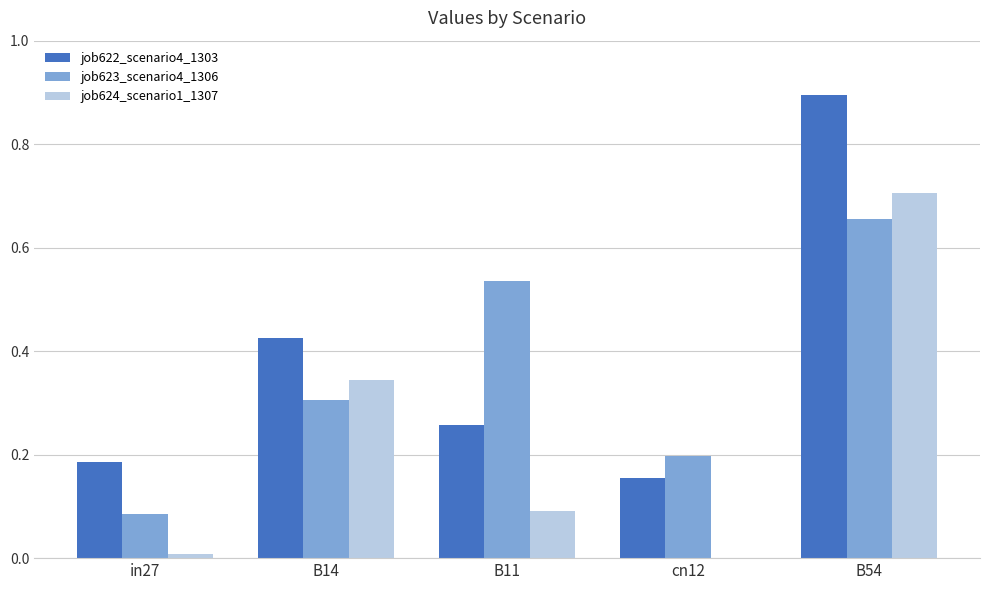

The job623_scenario4_1306 series shows 0.2 at cn12. True or false?

True